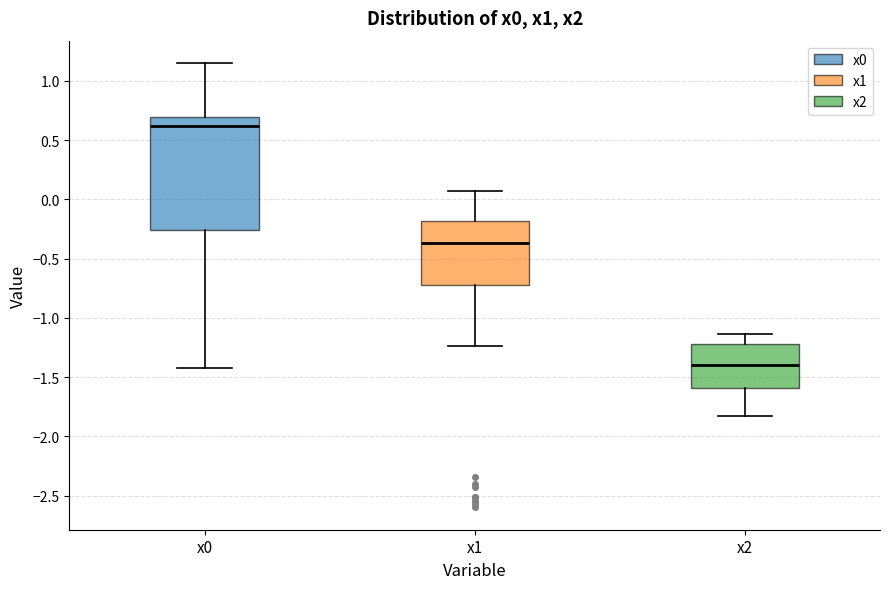

Where is the lower edge of the box for x0 on the y-axis? The values are not printed on the chart, so give them approximately, as read against the axis.

-0.25